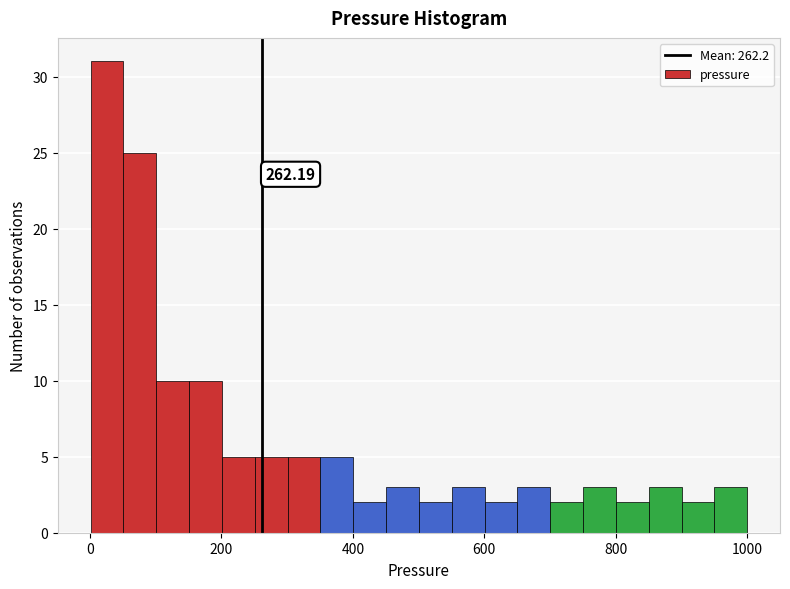

Read against the x-axis, roughly where is the centre of the tallest bar?

20